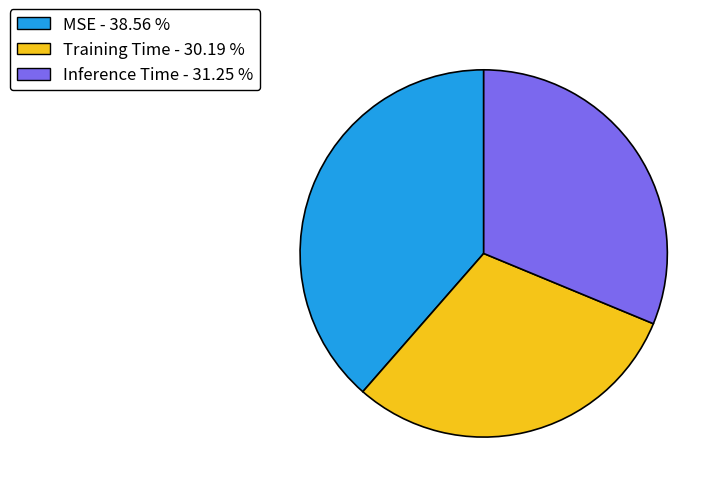

What is the largest slice in the pie chart?

MSE